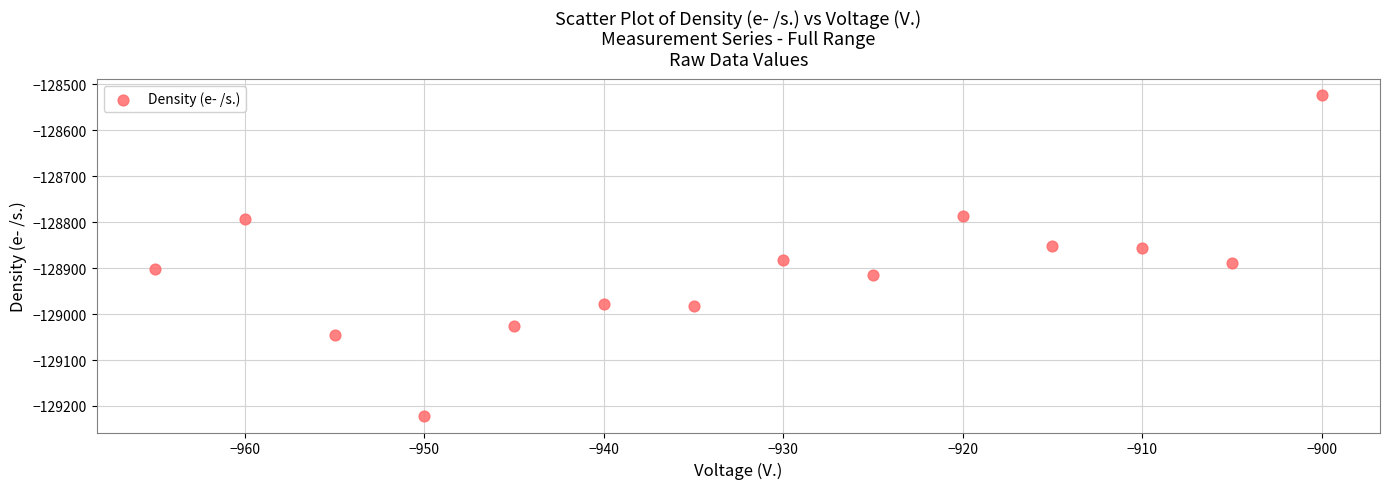

What is the range of X values (max minus min)?

65.0